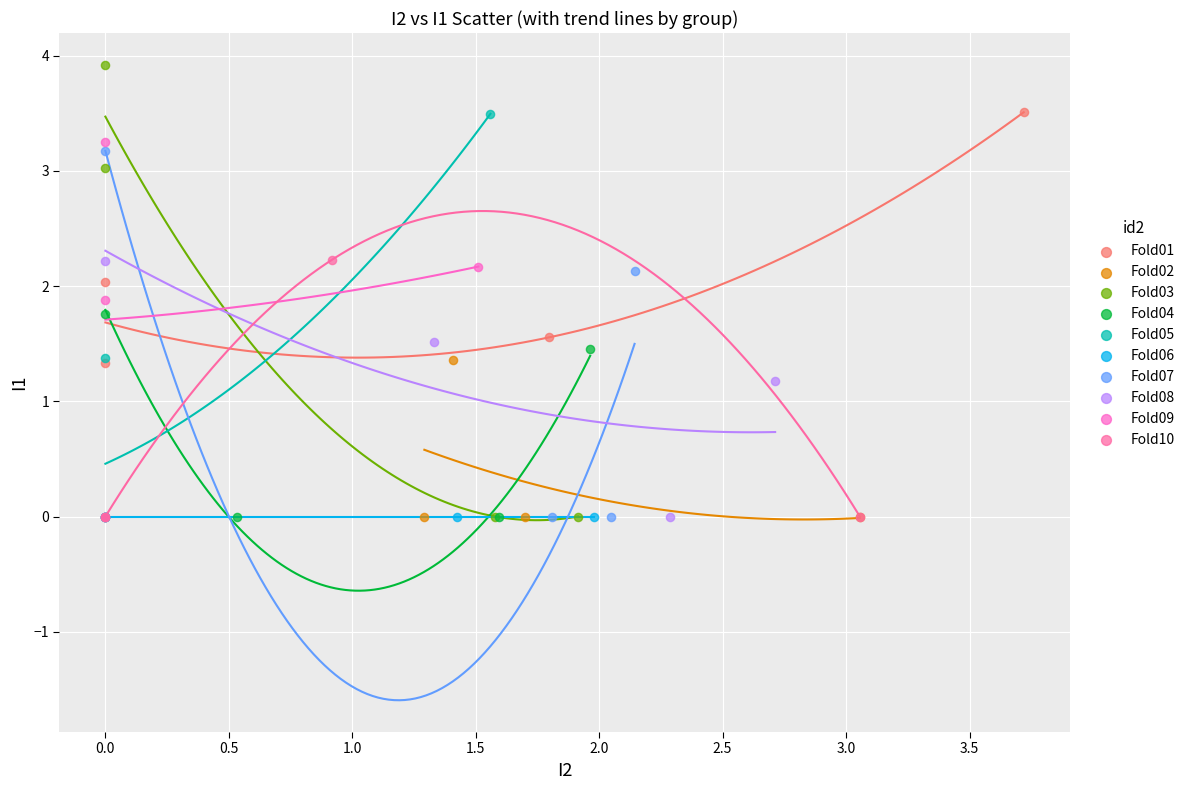

Which series contains the highest Y value?

Fold03